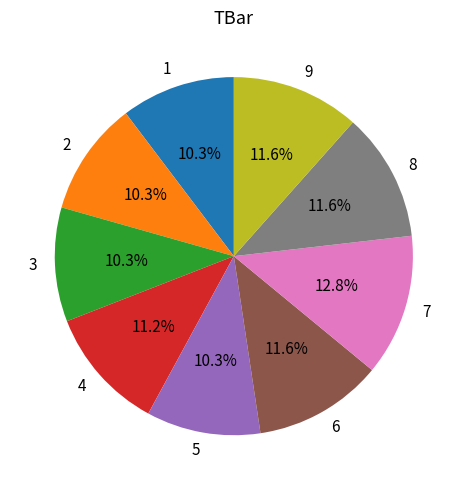

How many segments does this pie chart have?

9